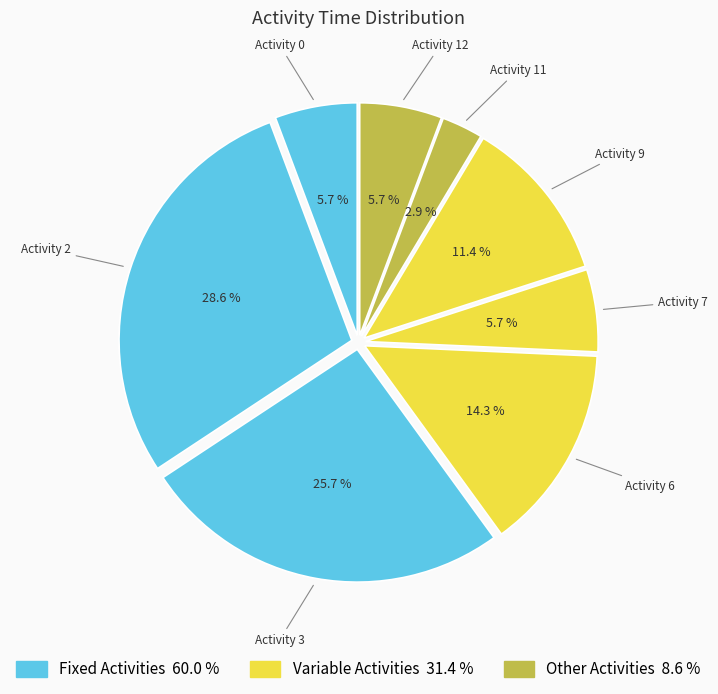

Between Activity 9 and Activity 11, which is larger?

Activity 9